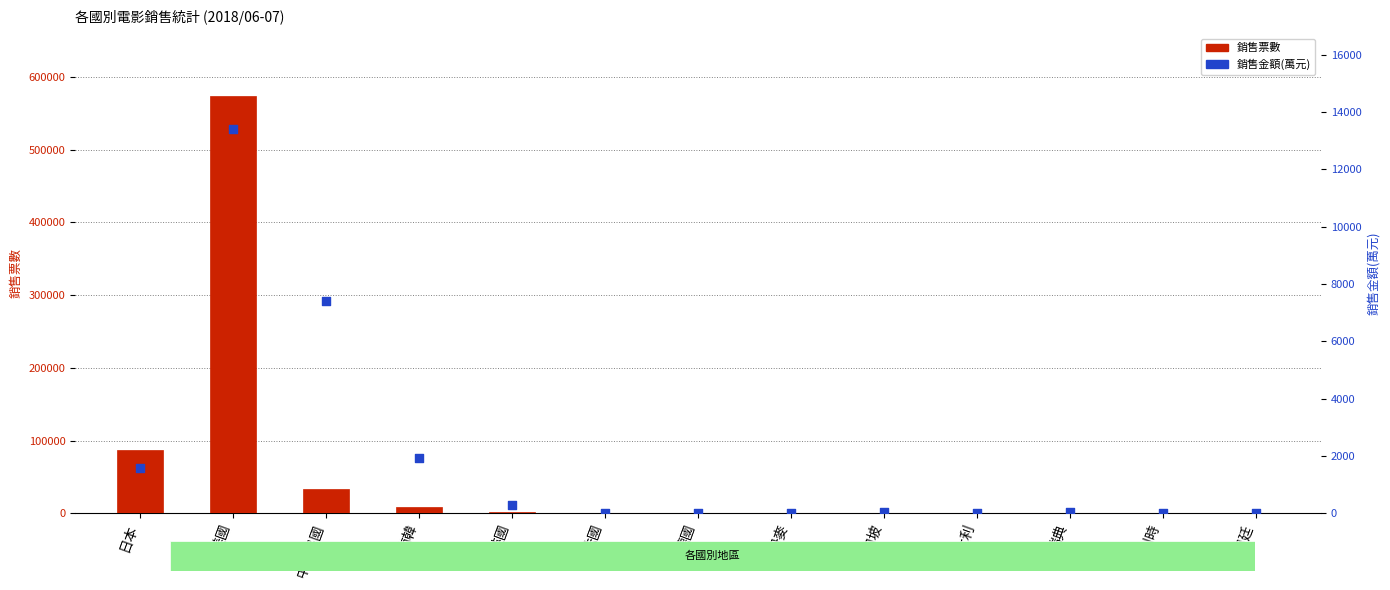

Which series contains the highest Y value?

銷售票數